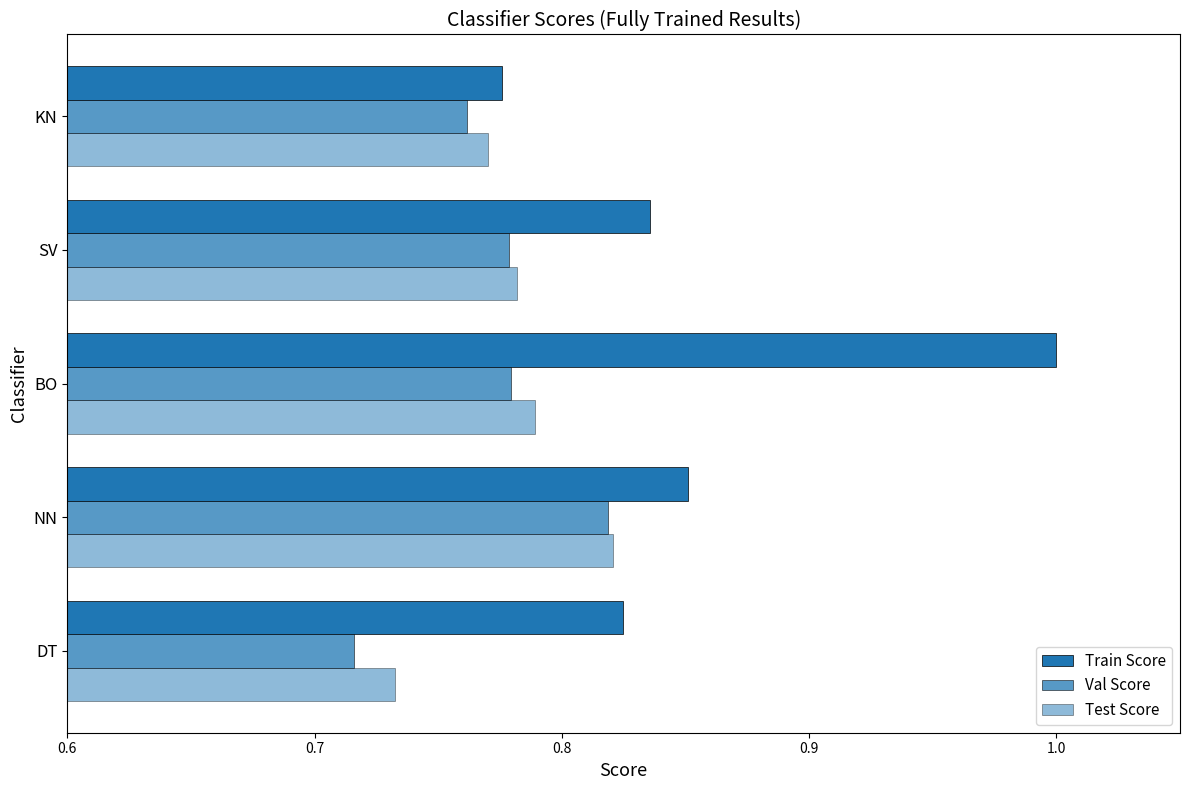

Count the number of data series in this chart.

3